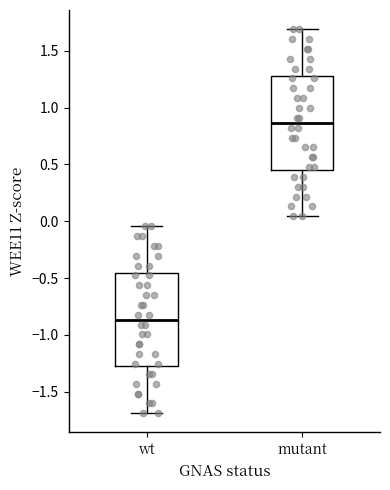

Where does the lower whisker of the box for mutant end on the y-axis? The values are not printed on the chart, so give them approximately, as read against the axis.

0.05